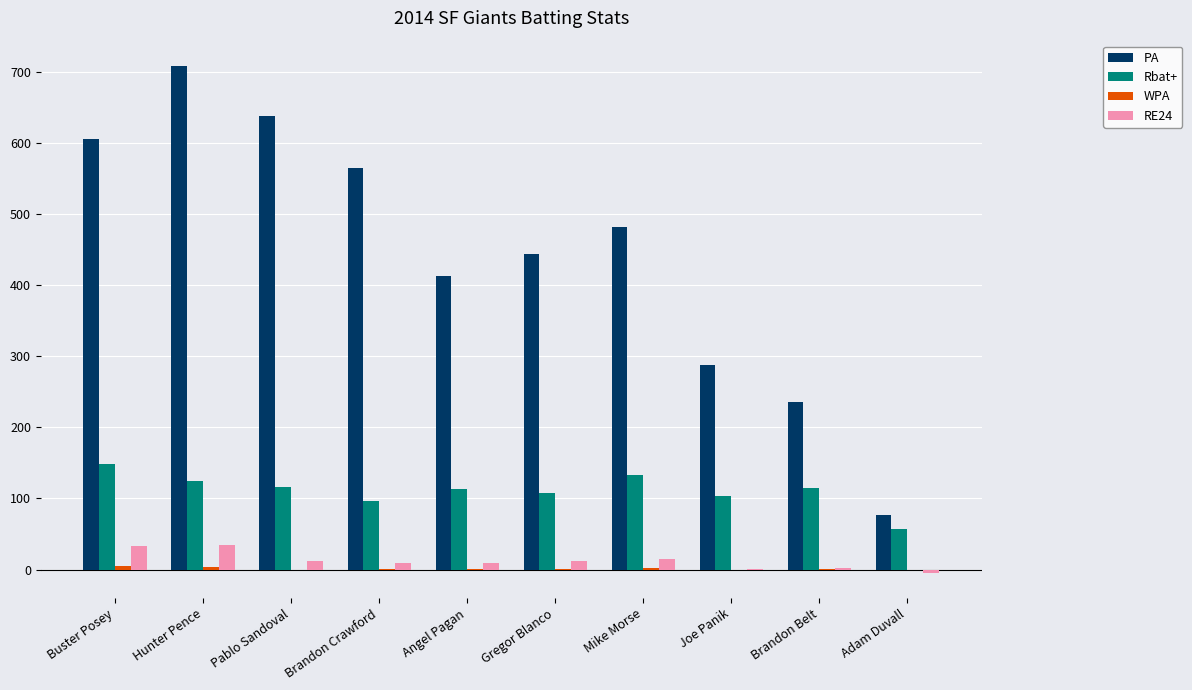

Which series changed the most between Brandon Belt and Adam Duvall?

PA